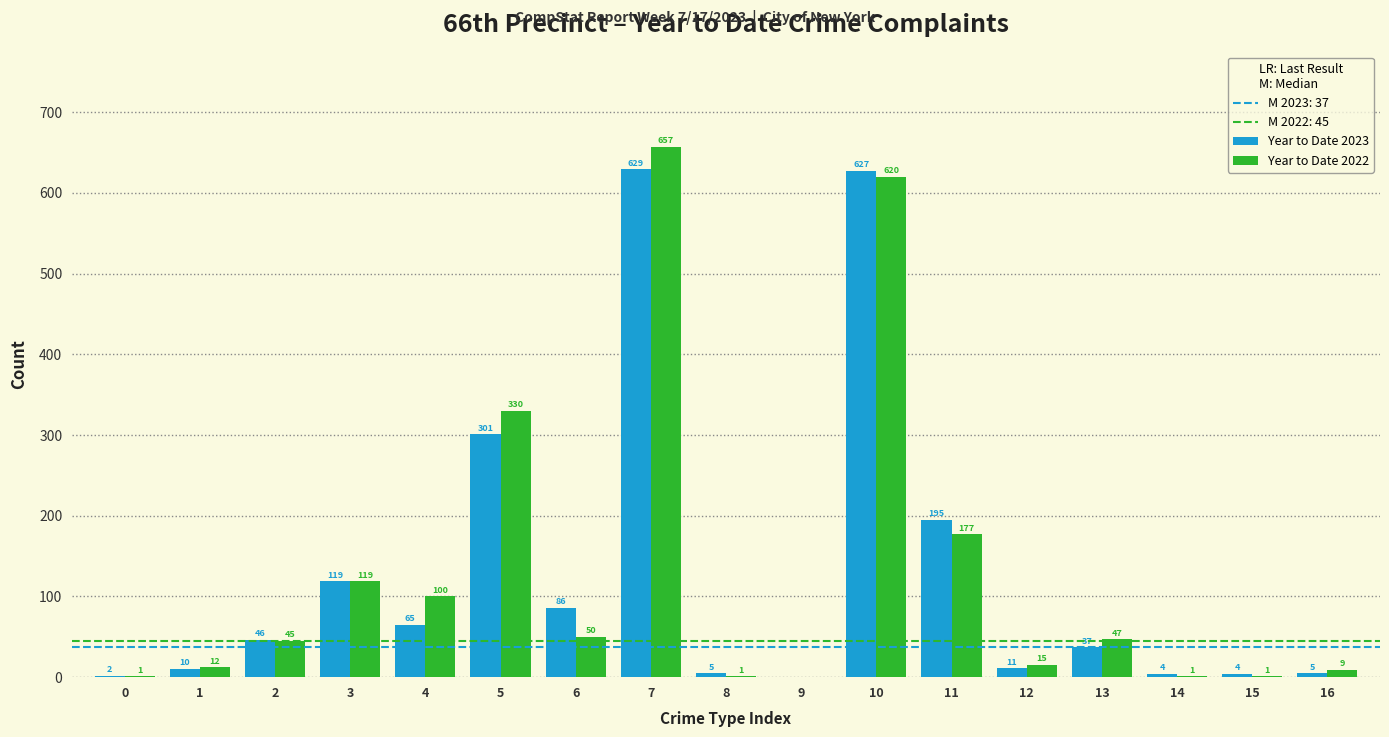

Reading left to right, list all the values displayed in this chart.

Year to Date 2023: 0=2	1=10	2=46	3=119	4=65	5=301	6=86	7=629	8=5	9=0	10=627	11=195	12=11	13=37	14=4	15=4	16=5
Year to Date 2022: 0=1	1=12	2=45	3=119	4=100	5=330	6=50	7=657	8=1	9=0	10=620	11=177	12=15	13=47	14=1	15=1	16=9